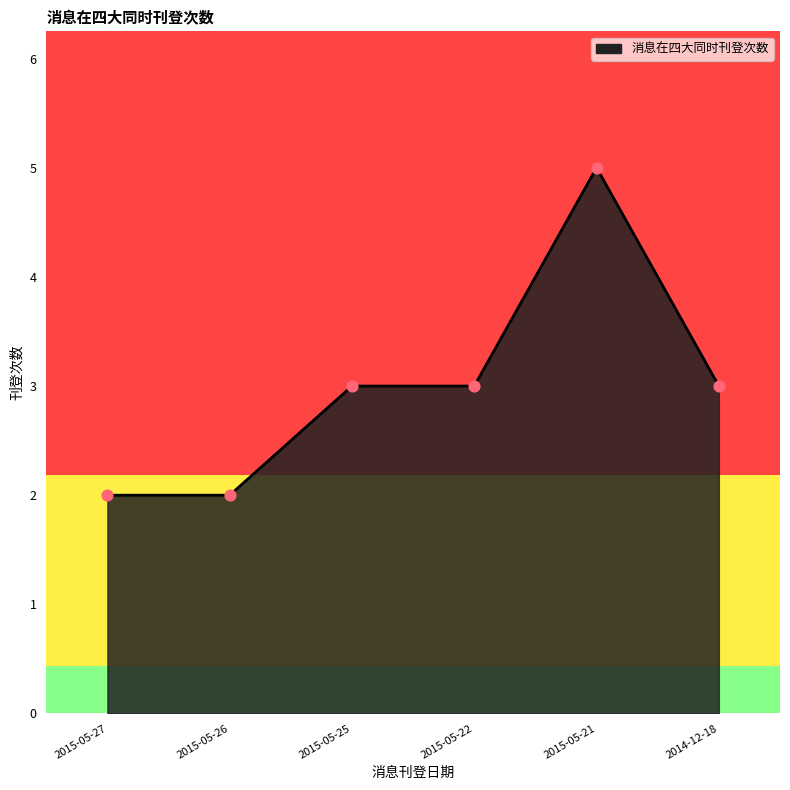

What is the ratio of the value at 2015-05-21 to the value at 2015-05-22?

1.7